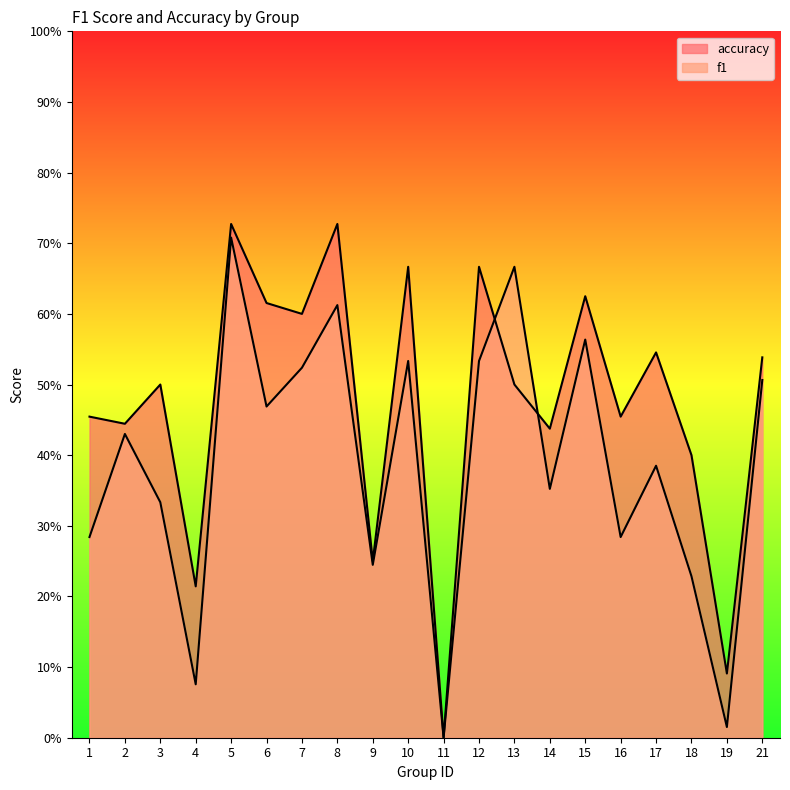

List the series in order of their overall mean, lowest first.

f1, accuracy